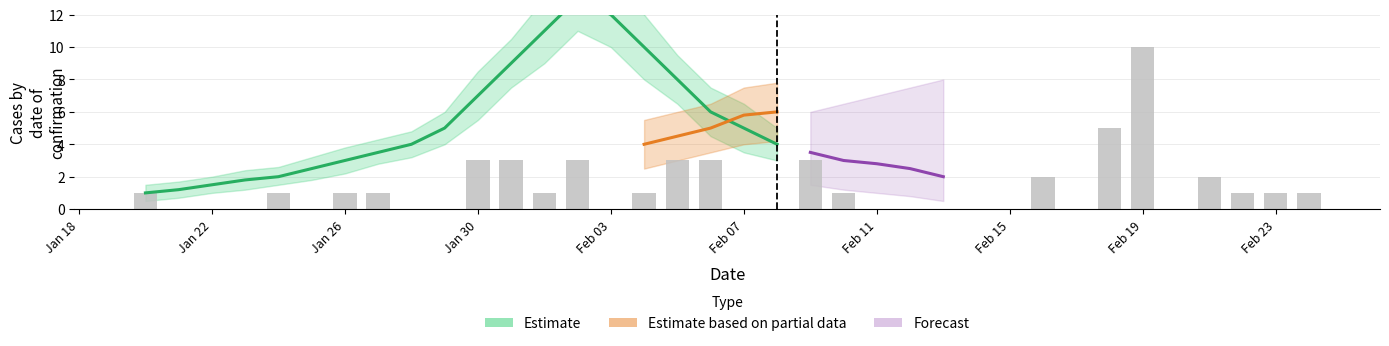

Reading right to left, what are all the values shown in this chart?

1	1	1	2	10	5	2	1	3	3	3	1	3	1	3	3	1	1	1	1